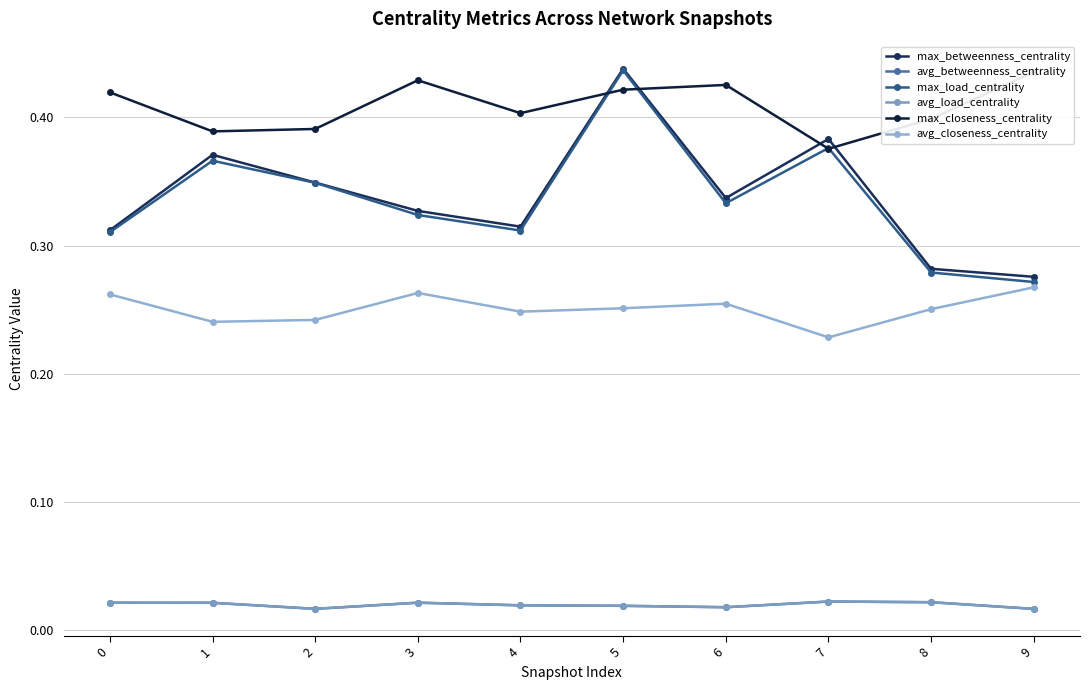

Reading left to right, extract all data points from this chart.

max_betweenness_centrality: 0=0.3	1=0.4	2=0.3	3=0.3	4=0.3	5=0.4	6=0.3	7=0.4	8=0.3	9=0.3
avg_betweenness_centrality: 0=0.0	1=0.0	2=0.0	3=0.0	4=0.0	5=0.0	6=0.0	7=0.0	8=0.0	9=0.0
max_load_centrality: 0=0.3	1=0.4	2=0.3	3=0.3	4=0.3	5=0.4	6=0.3	7=0.4	8=0.3	9=0.3
avg_load_centrality: 0=0.0	1=0.0	2=0.0	3=0.0	4=0.0	5=0.0	6=0.0	7=0.0	8=0.0	9=0.0
max_closeness_centrality: 0=0.4	1=0.4	2=0.4	3=0.4	4=0.4	5=0.4	6=0.4	7=0.4	8=0.4	9=0.4
avg_closeness_centrality: 0=0.3	1=0.2	2=0.2	3=0.3	4=0.2	5=0.3	6=0.3	7=0.2	8=0.3	9=0.3